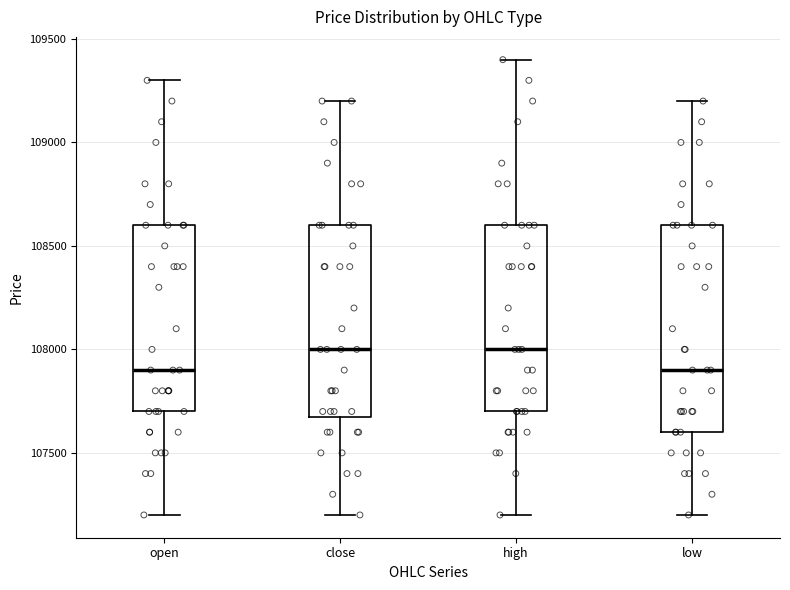

Where does the lower whisker of the box for close end on the y-axis? The values are not printed on the chart, so give them approximately, as read against the axis.

107200